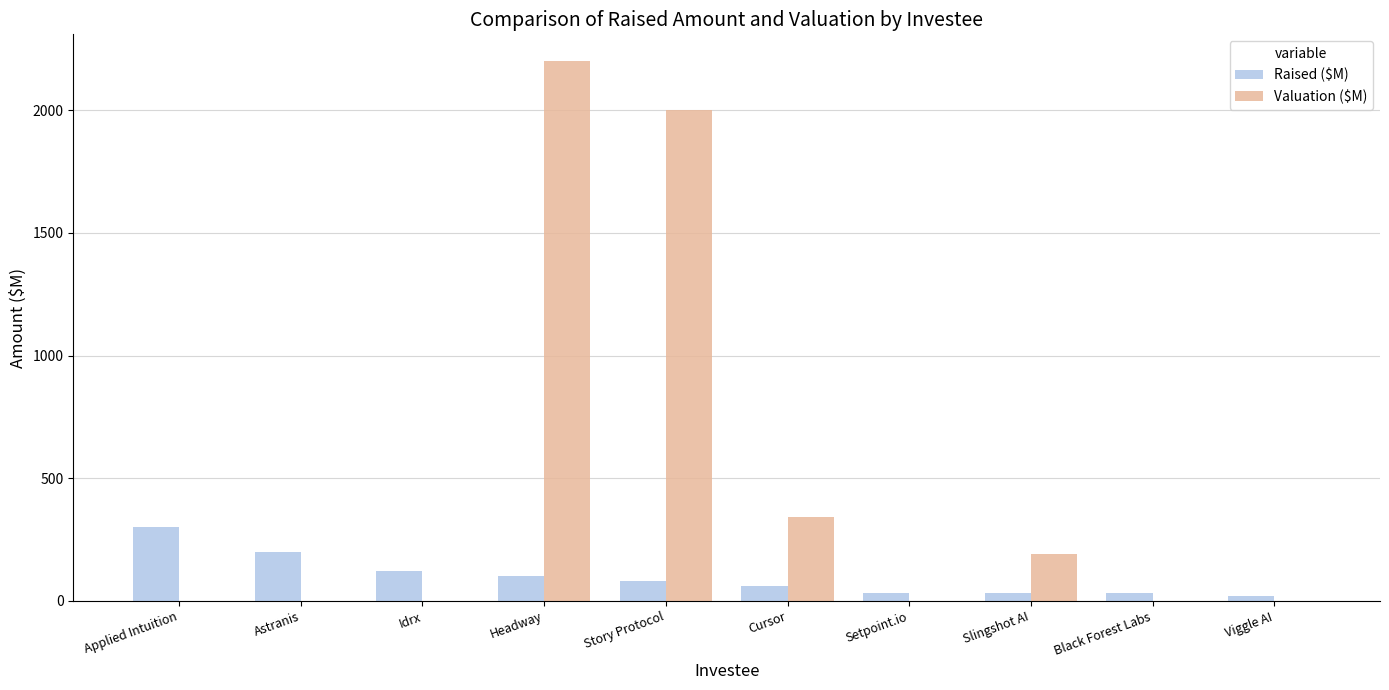

What is the spread (max minus min) of values at Story Protocol?

1920.0